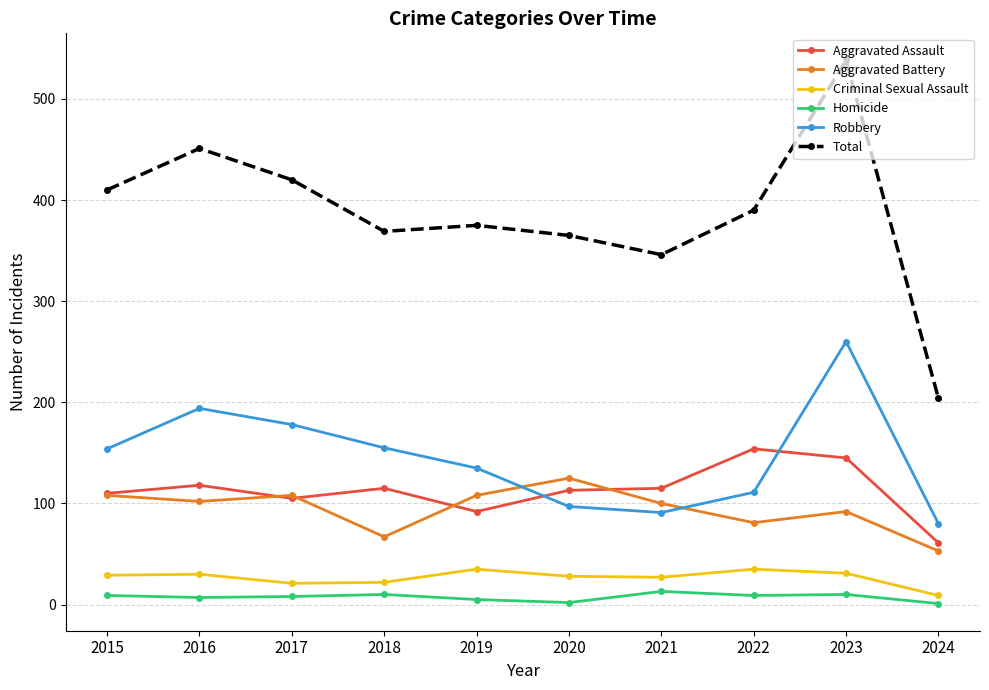

What are all the series names shown in the legend?

Aggravated Assault, Aggravated Battery, Criminal Sexual Assault, Homicide, Robbery, Total